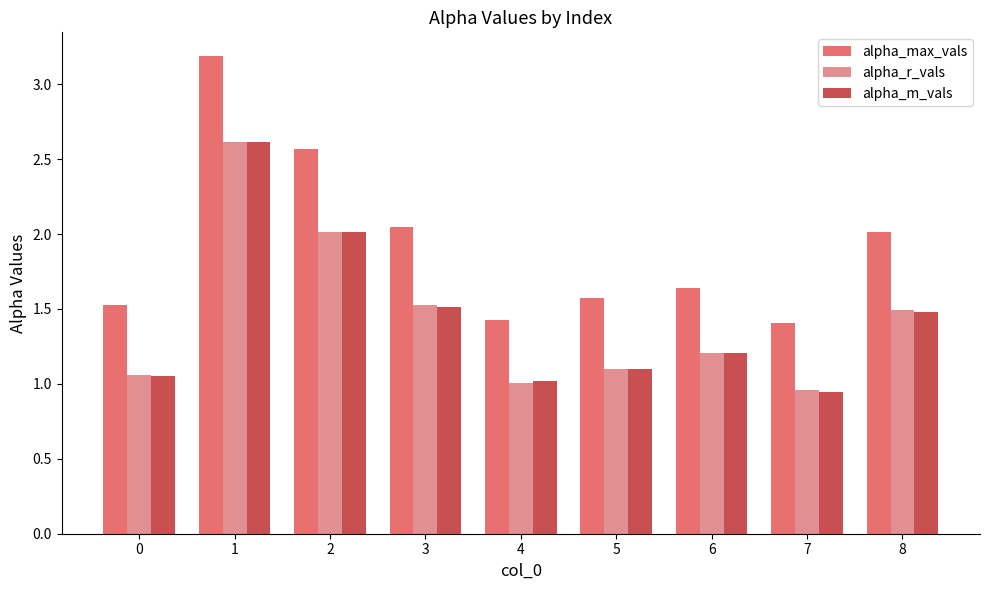

What is the difference between the maximum and minimum values in the alpha_m_vals series?

1.7